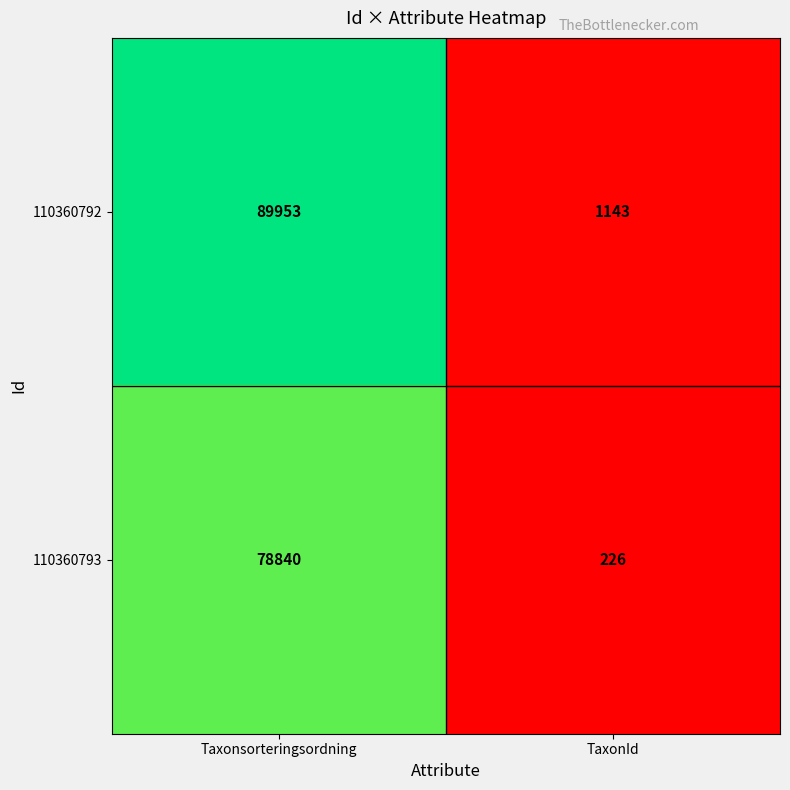

At which category is the sum across all series the highest?

Taxonsorteringsordning